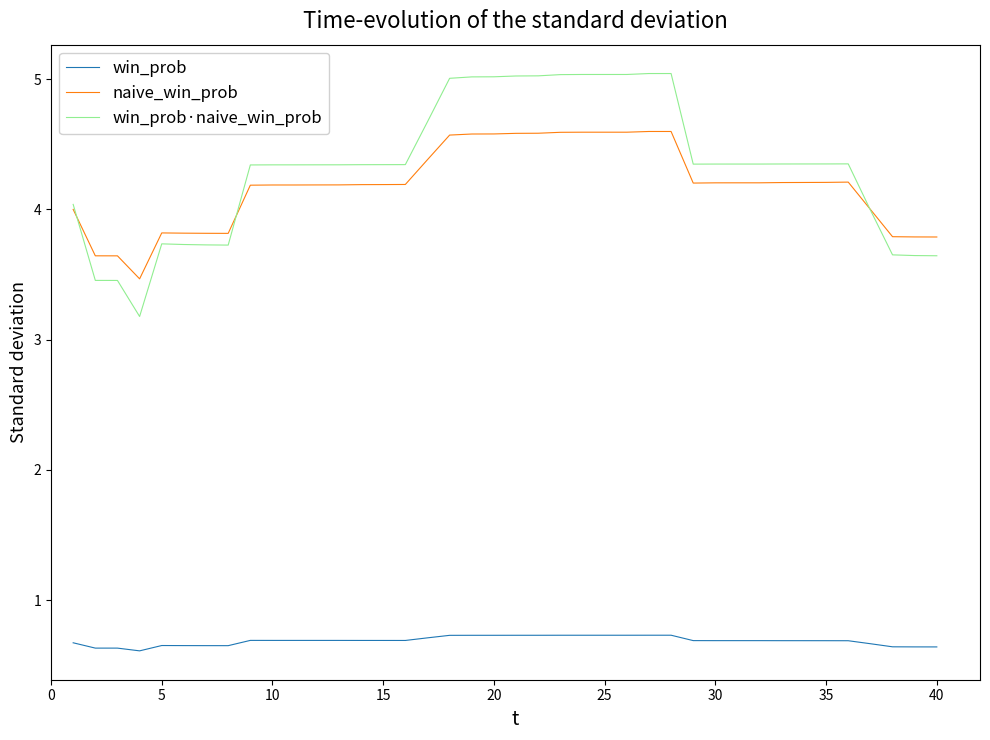

What is the greatest value displayed?

5.0